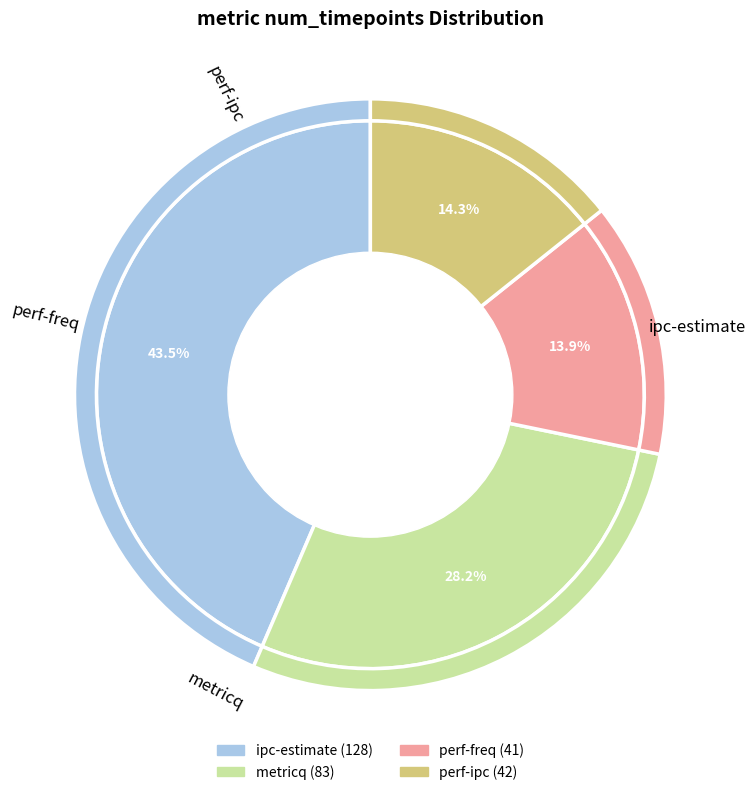

Do metricq and ipc-estimate together represent more than half of the pie?

Yes